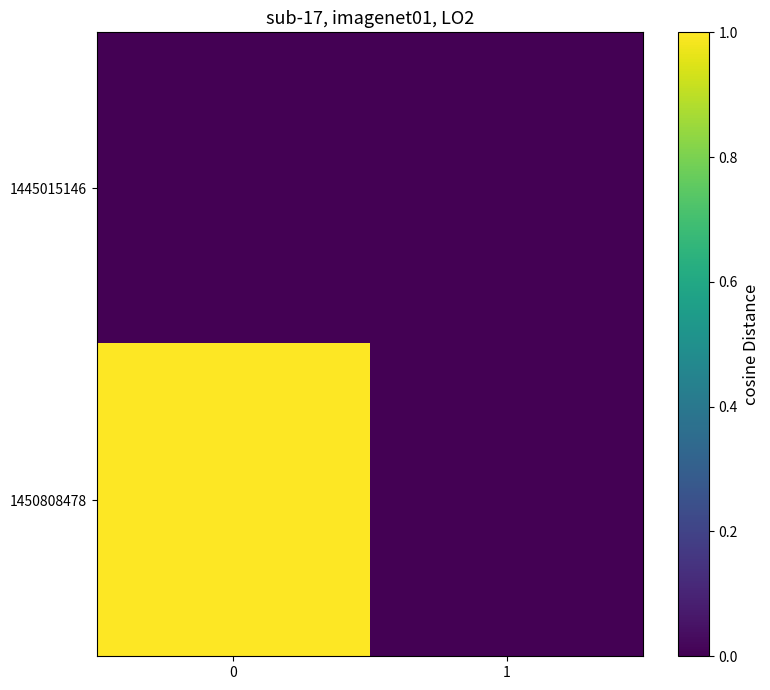

List the series in order of their peak value, highest first.

1450808478, 1445015146